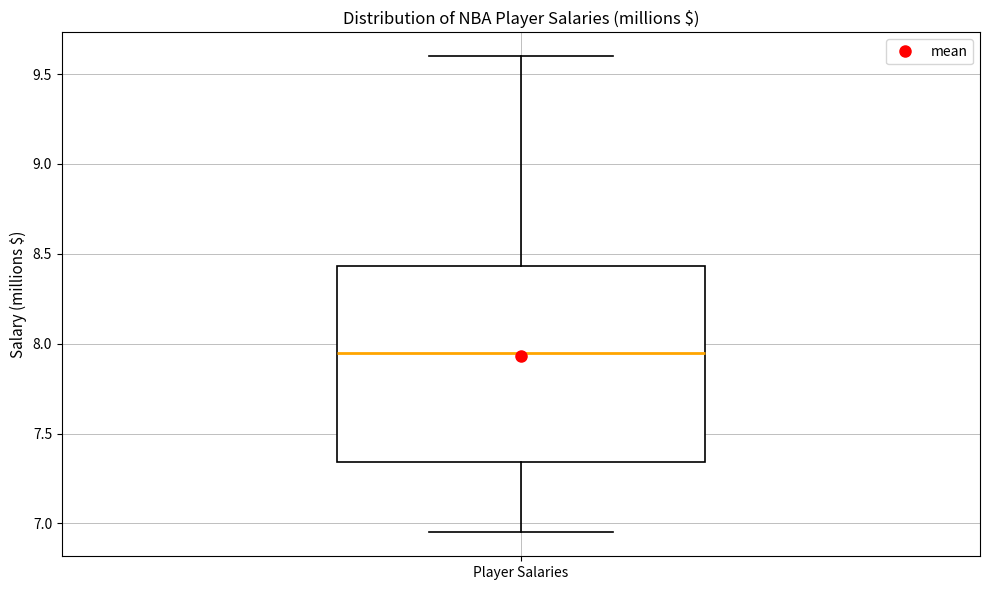

Read this box plot against the y-axis: the position of the median line, the range covered by the box, and the ends of both whiskers. The values are not printed on the chart, so give them approximately, as read against the axis.

median 7.95, box 7.35 to 8.45, whiskers 6.95 to 9.60